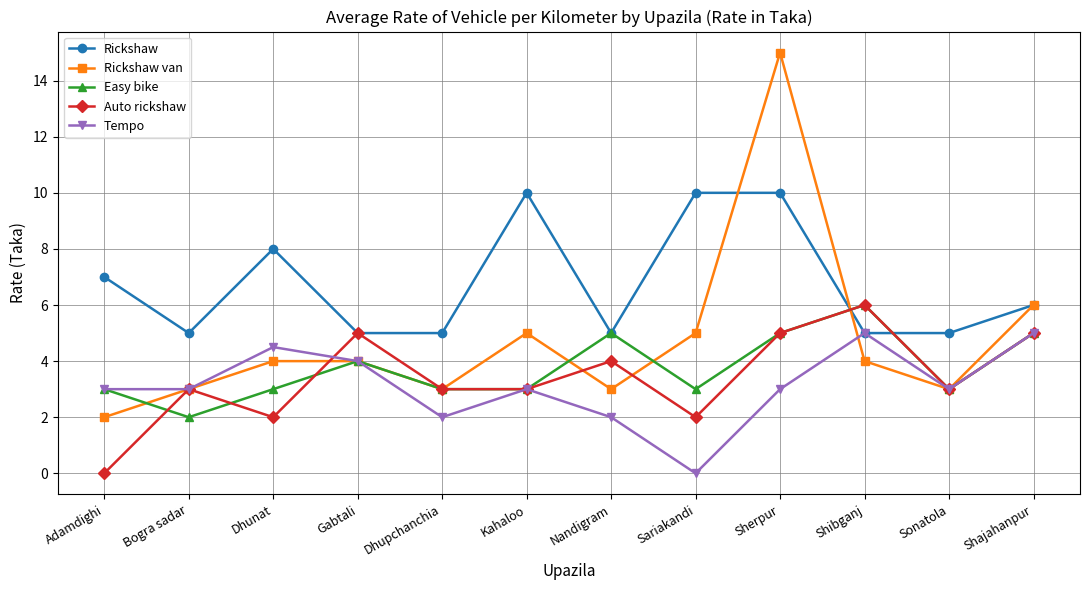

Which series has the widest spread of values?

Rickshaw van